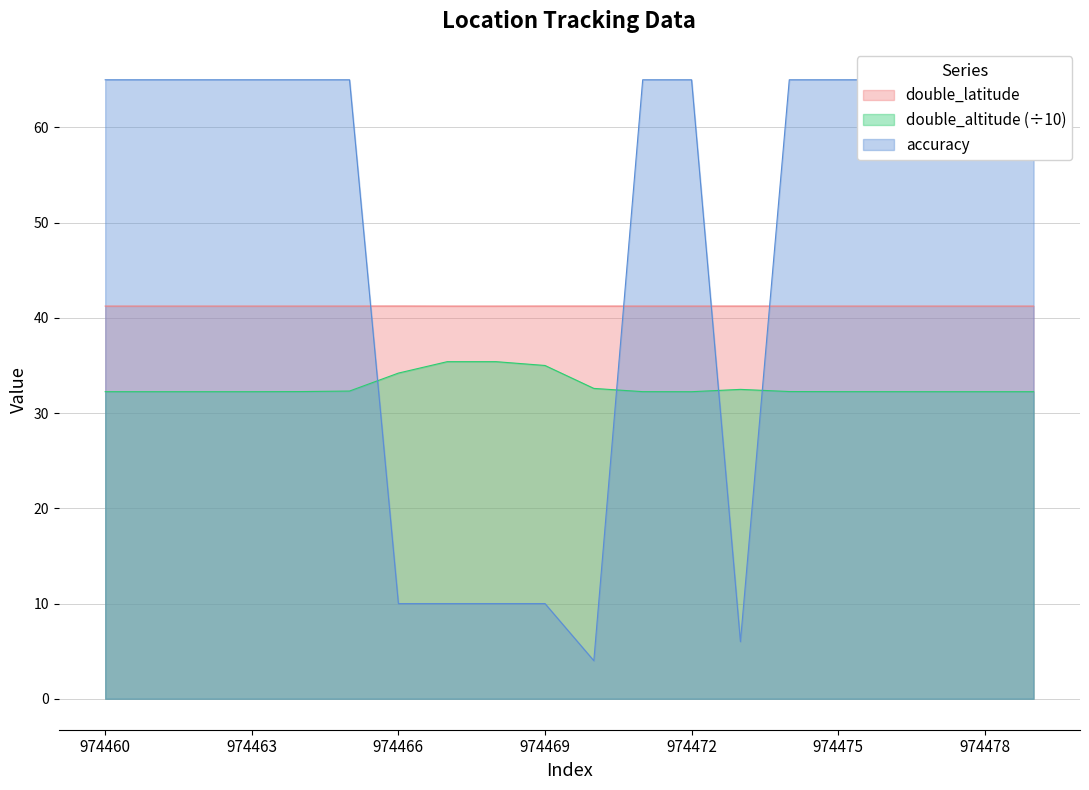

List the series in order of their overall mean, lowest first.

double_altitude, double_latitude, accuracy